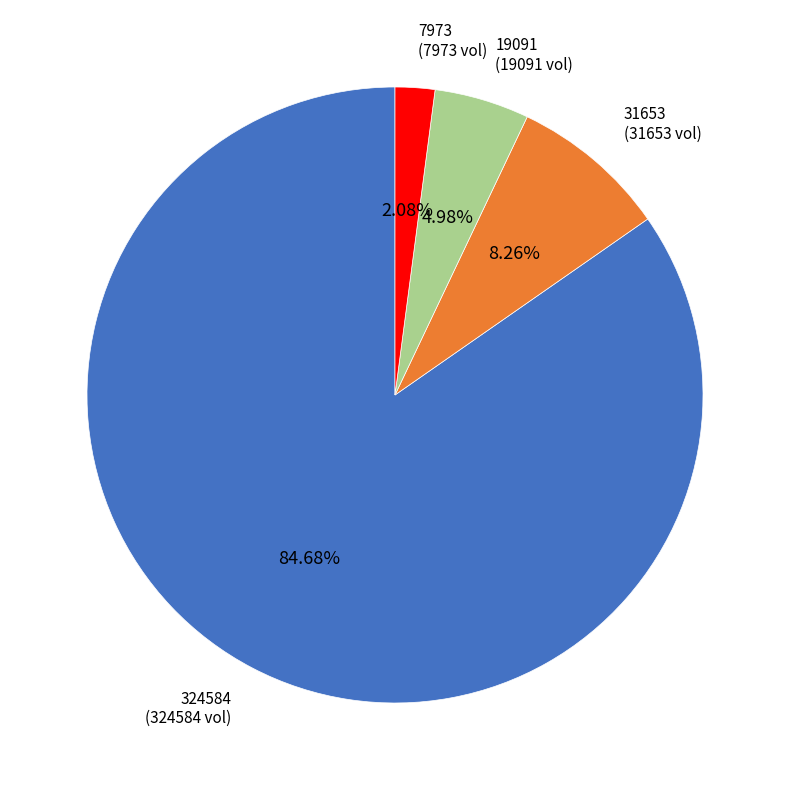

True or false: 7973 accounts for 10% of the total.

False